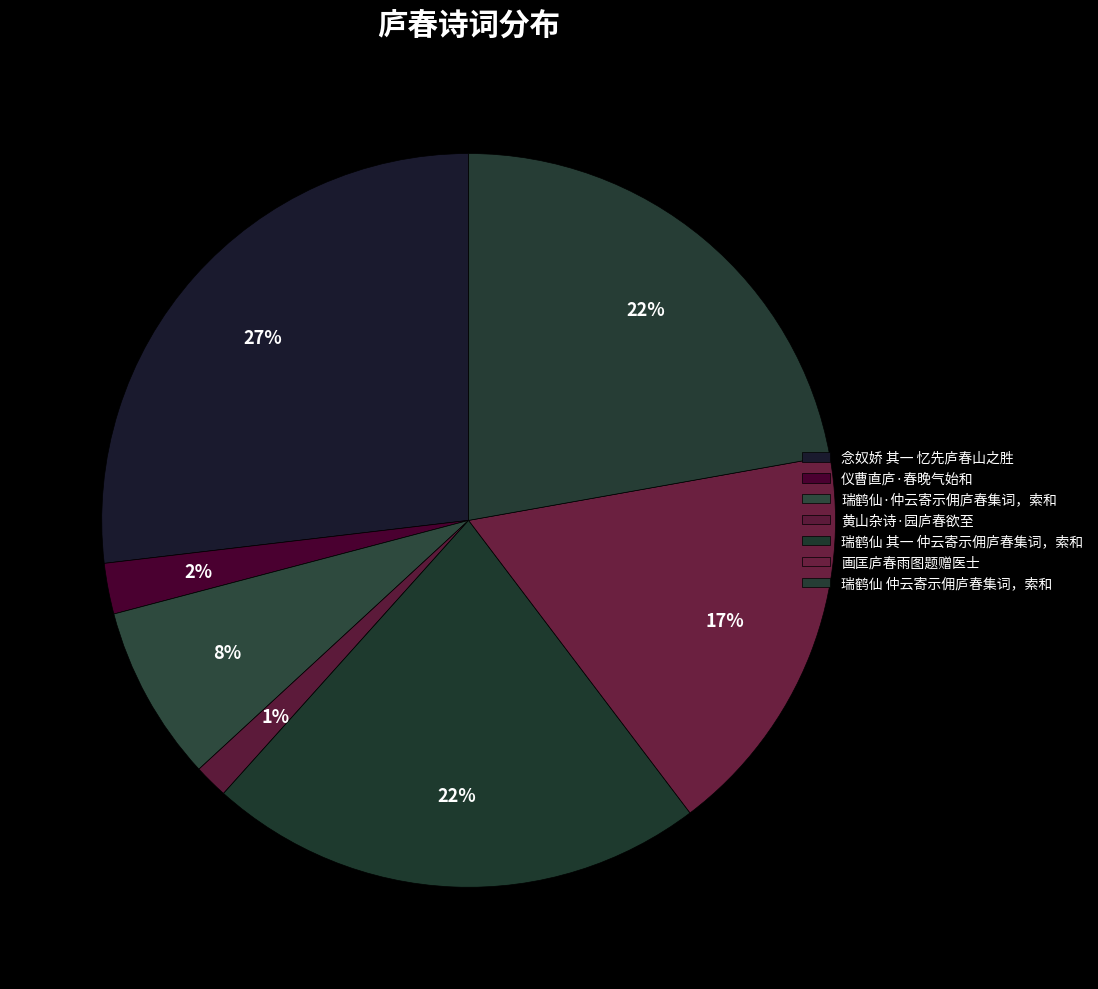

What is the largest slice in the pie chart?

念奴娇 其一 忆先庐春山之胜